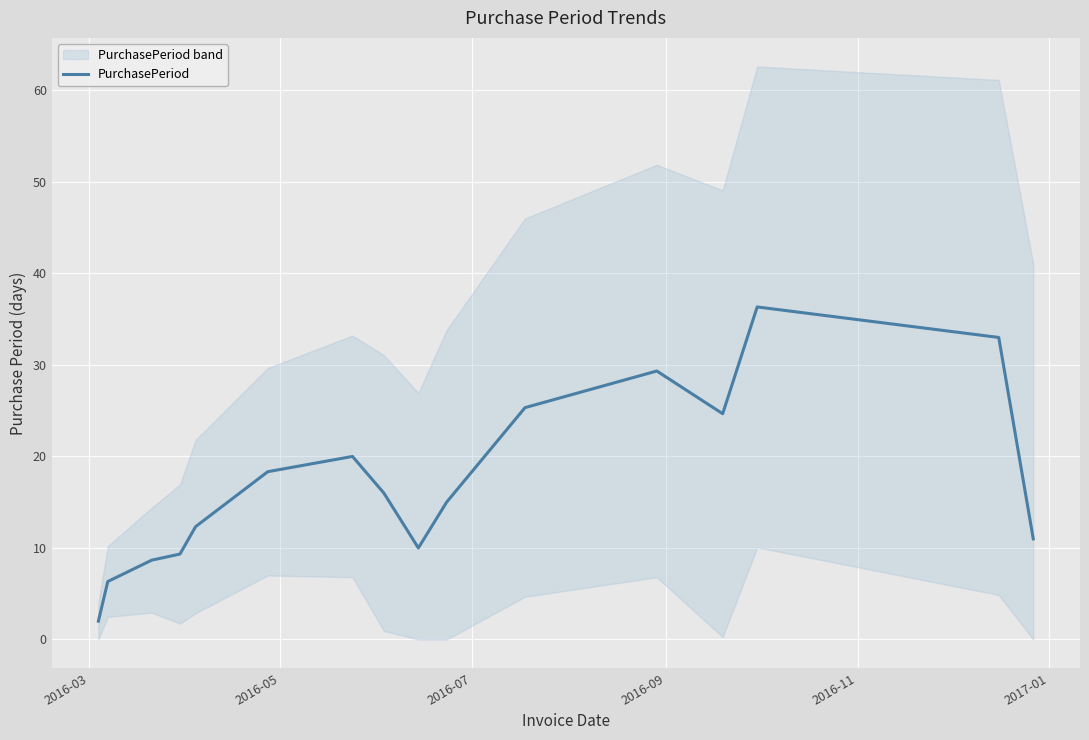

How many lines are shown in the chart?

1